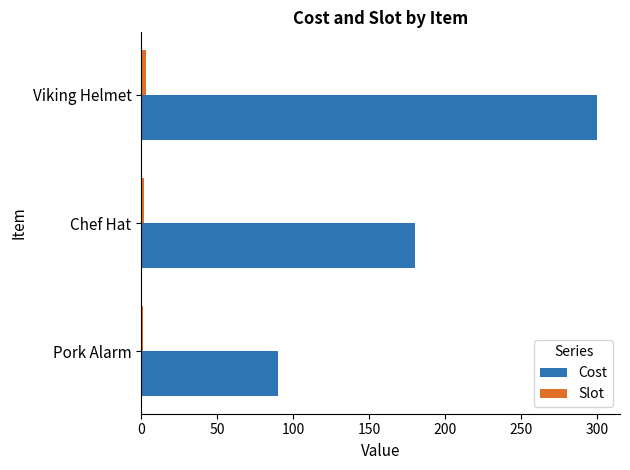

What is the sum of all Cost values?

570